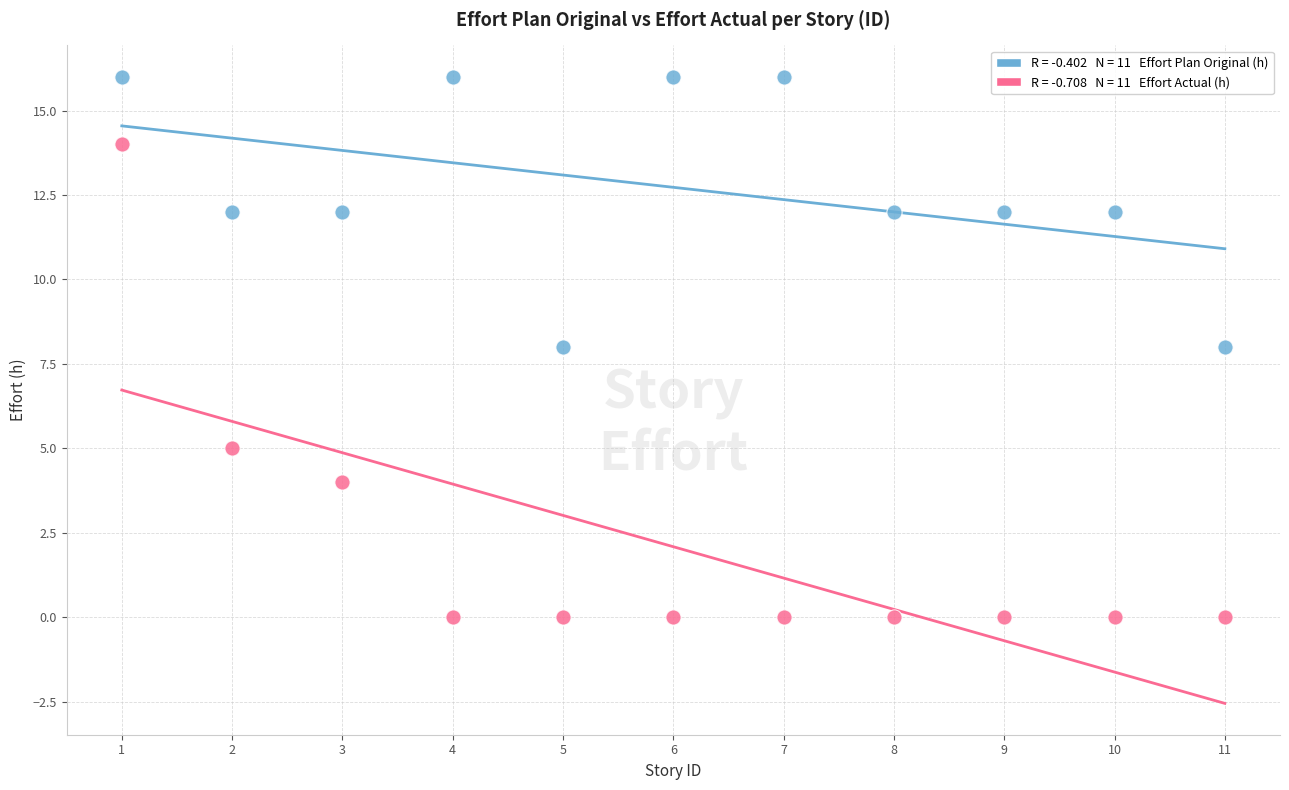

Across all data points, what is the range of Y values (max minus min)?

16